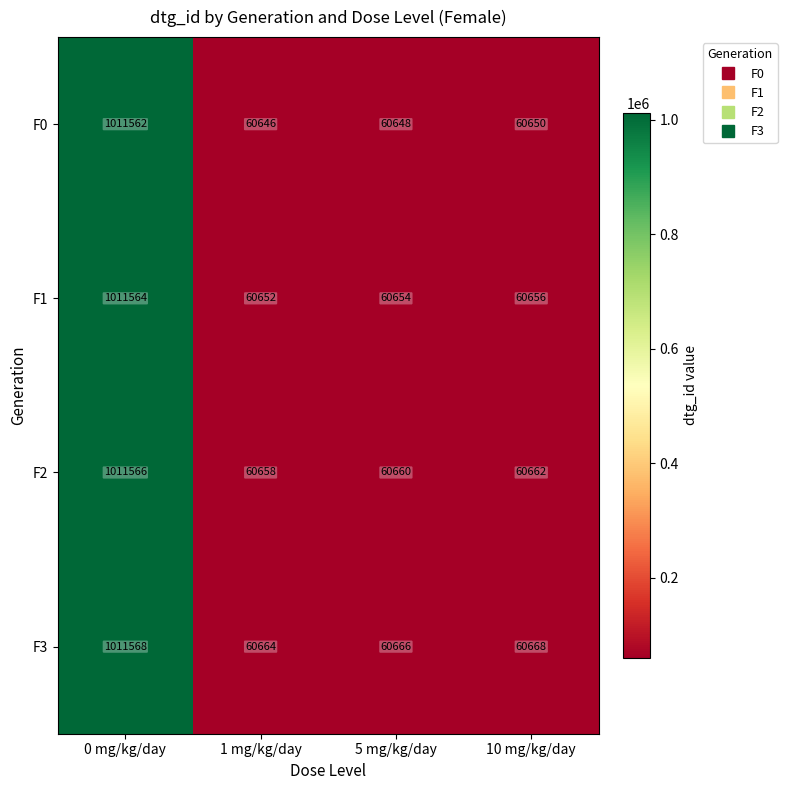

Reading left to right, list all the values displayed in this chart.

F0: 1011562	60646	60648	60650
F1: 1011564	60652	60654	60656
F2: 1011566	60658	60660	60662
F3: 1011568	60664	60666	60668